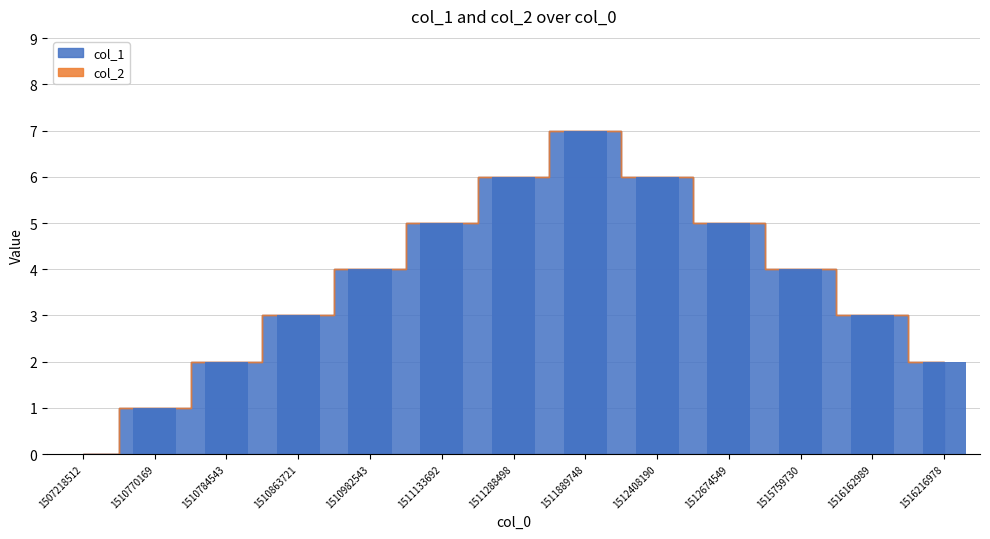

Reading right to left, extract all data points from this chart.

1516216978=2	1516162989=3	1515759730=4	1512674549=5	1512408190=6	1511889748=7	1511288498=6	1511133692=5	1510982543=4	1510863721=3	1510784543=2	1510770169=1	1507218512=0